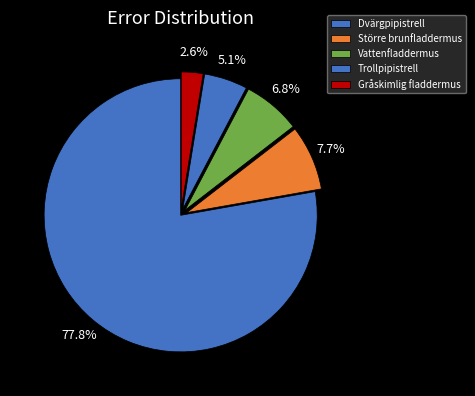

Count the number of slices in the pie.

5